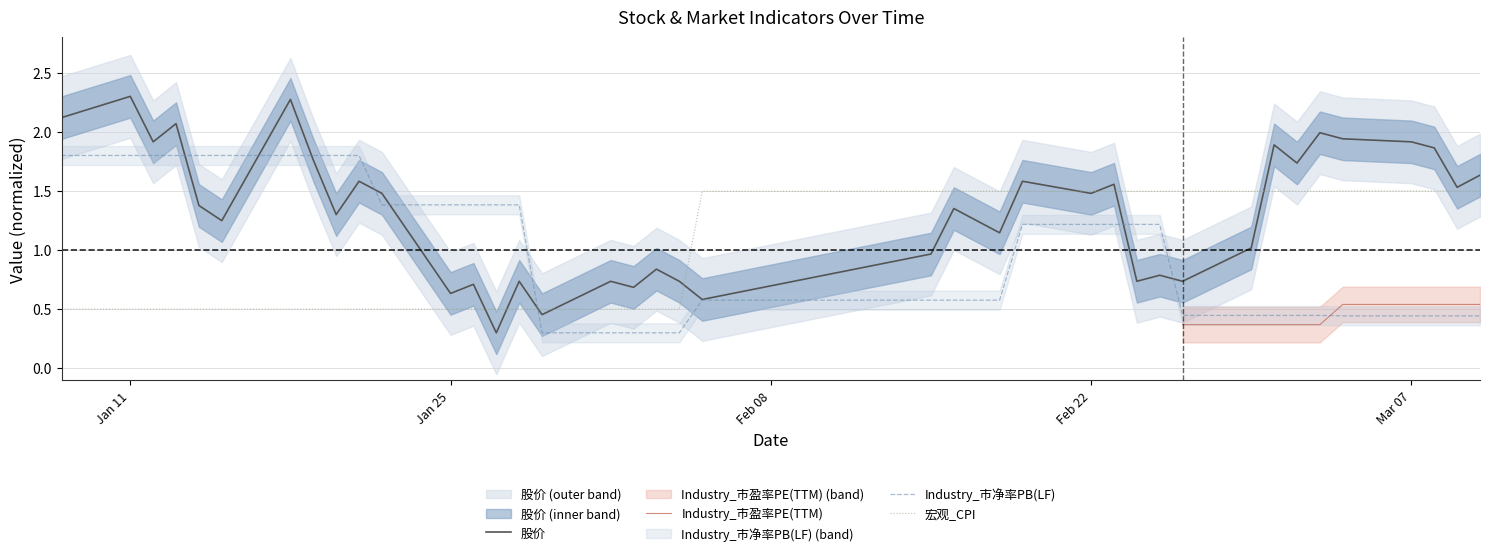

Which series has the largest range (max minus min)?

股价